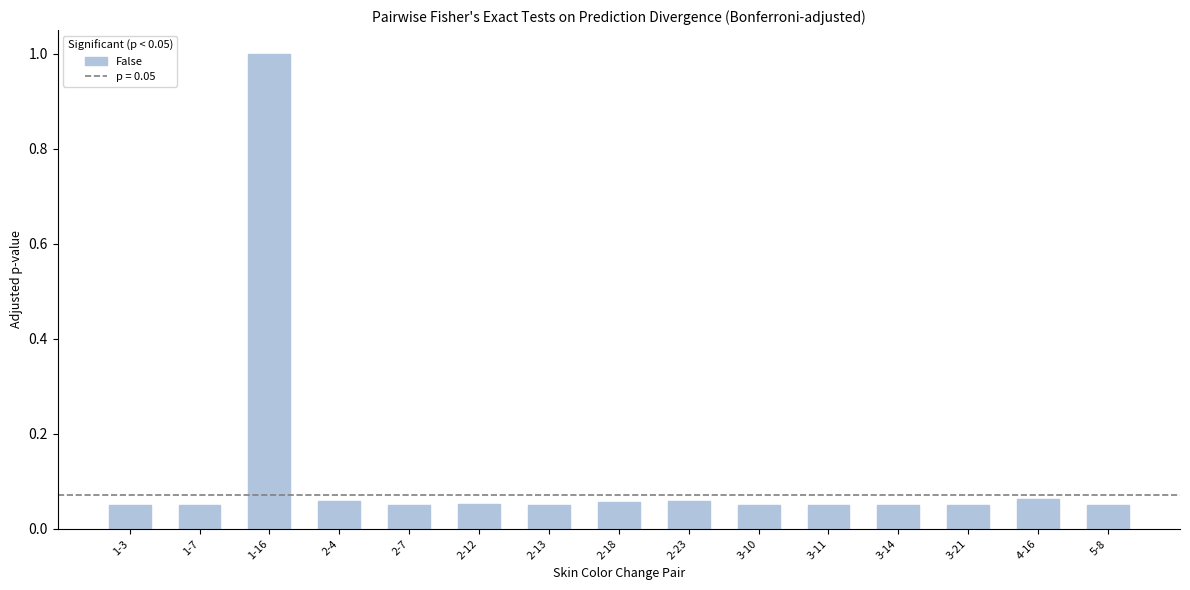

What is the sum of all values?

1.7